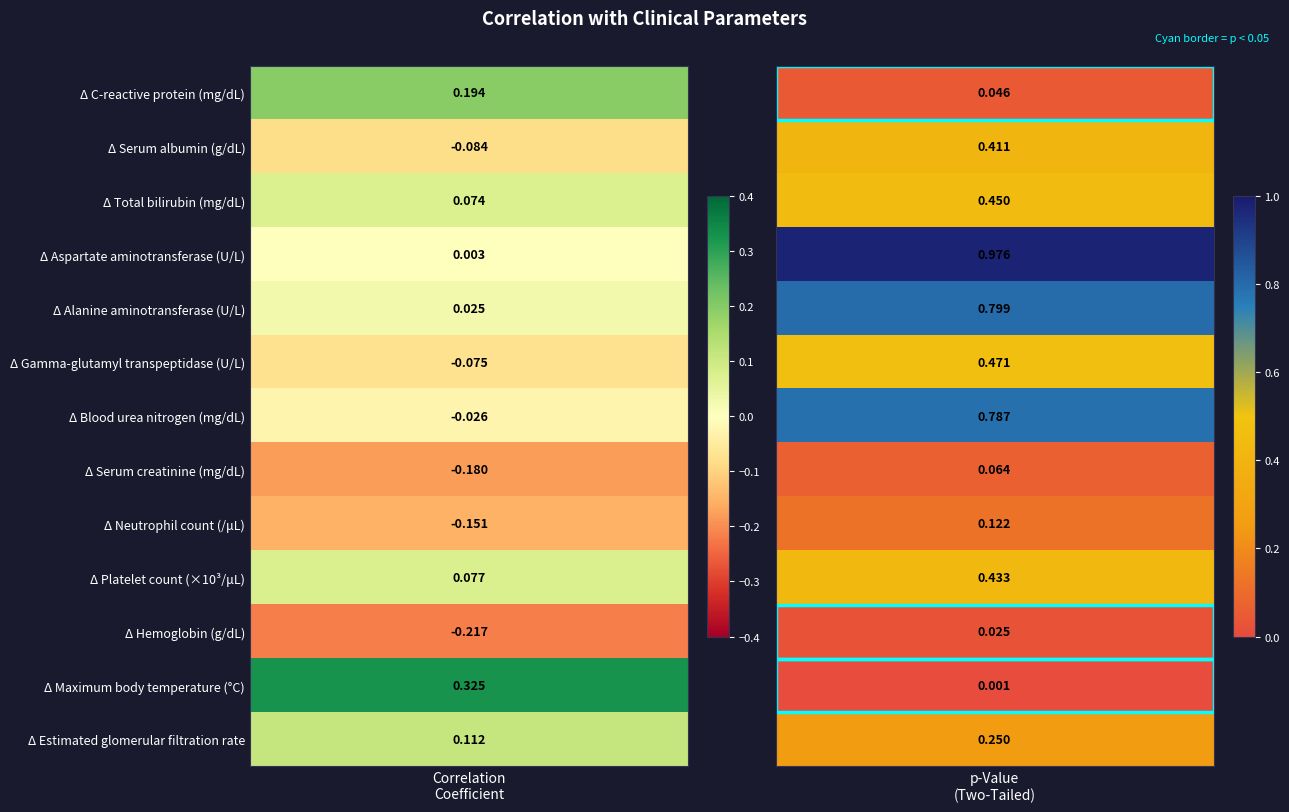

What is the sum of all p-Value(Two-Tailed) values?

4.8